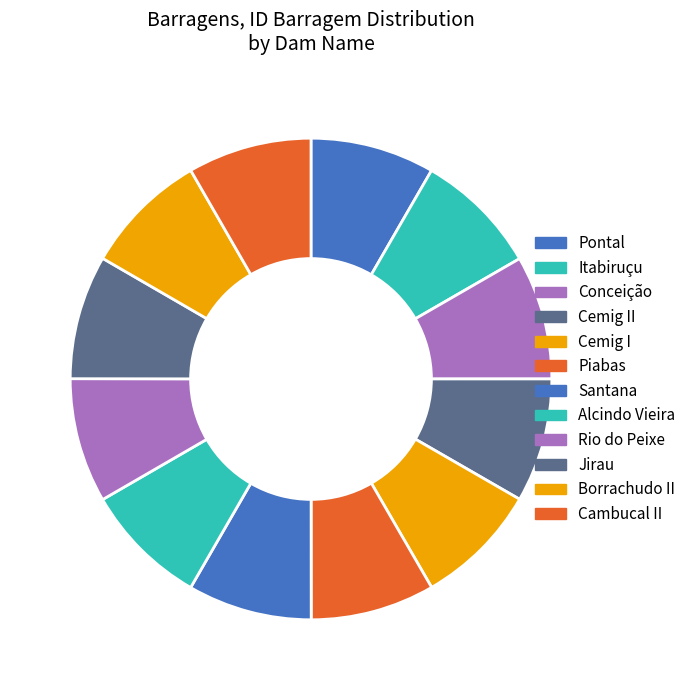

Is Cambucal II the majority of the pie?

No